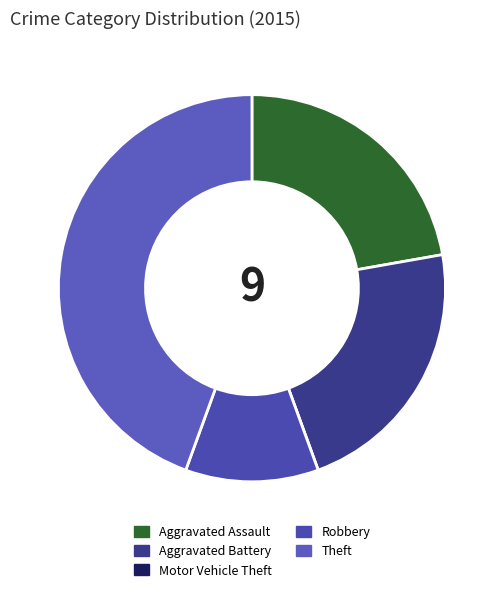

Approximately how many times larger is the value at Aggravated Assault compared to Aggravated Battery?

1.0